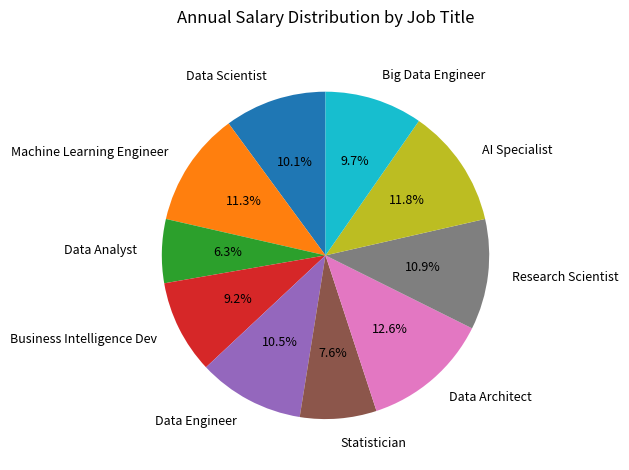

Between Research Scientist and AI Specialist, which is larger?

AI Specialist